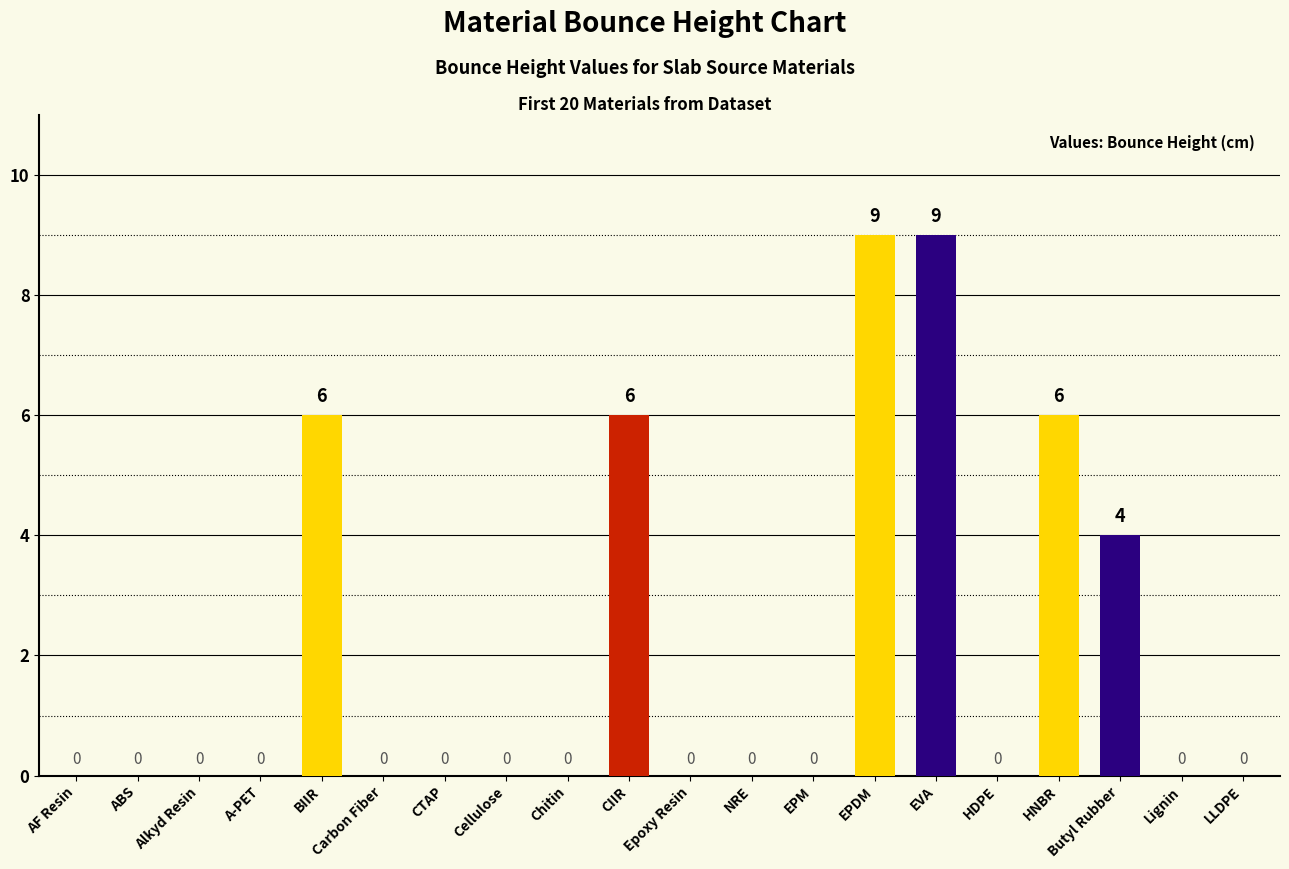

What is the approximate value at EPDM?

9